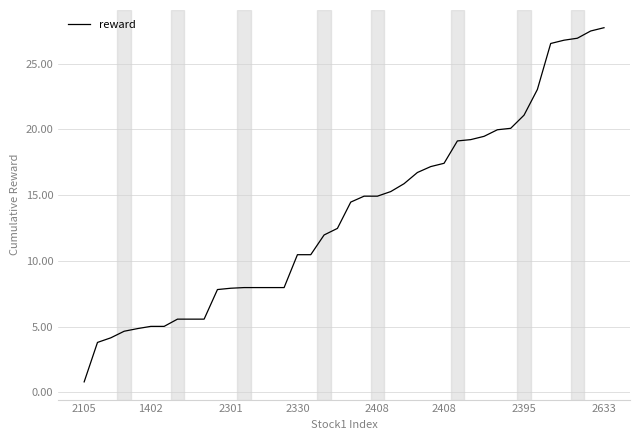

What is the difference between the maximum and minimum values?

26.9